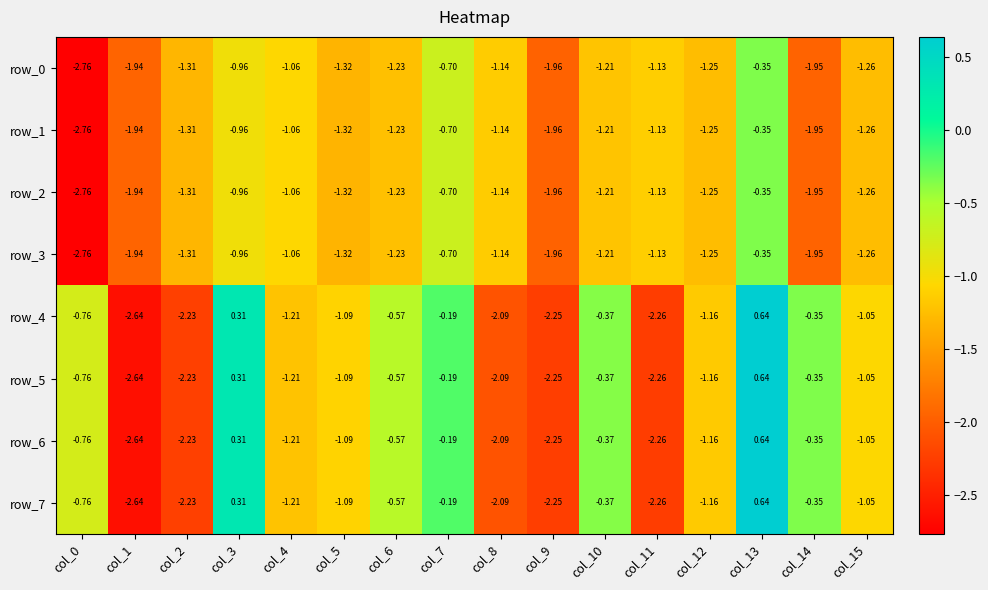

Is the value of row_7 at col_7 greater than the value of row_2 at col_2?

Yes